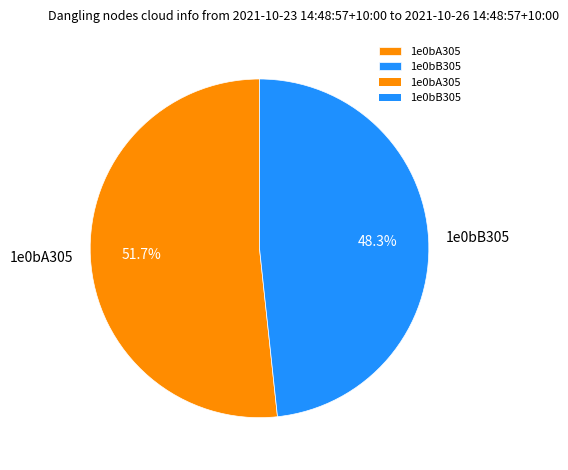

What is the ratio of the value at 1e0bB305 to the value at 1e0bA305?

0.9